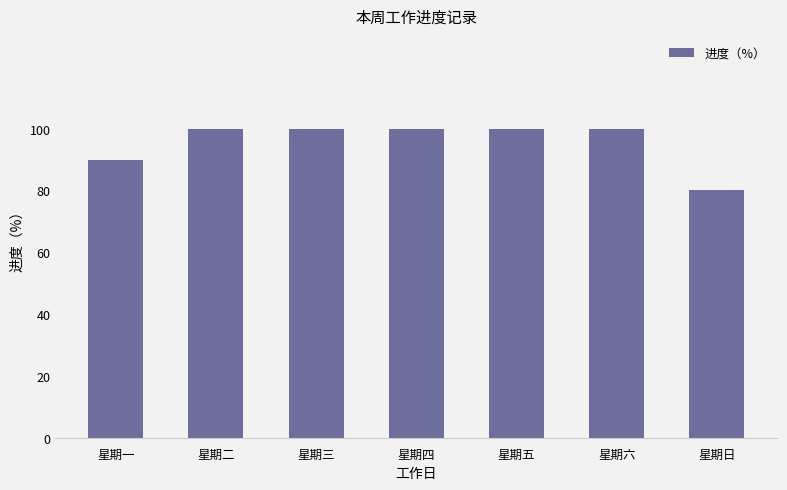

Which label corresponds to the smallest value in the chart?

星期日